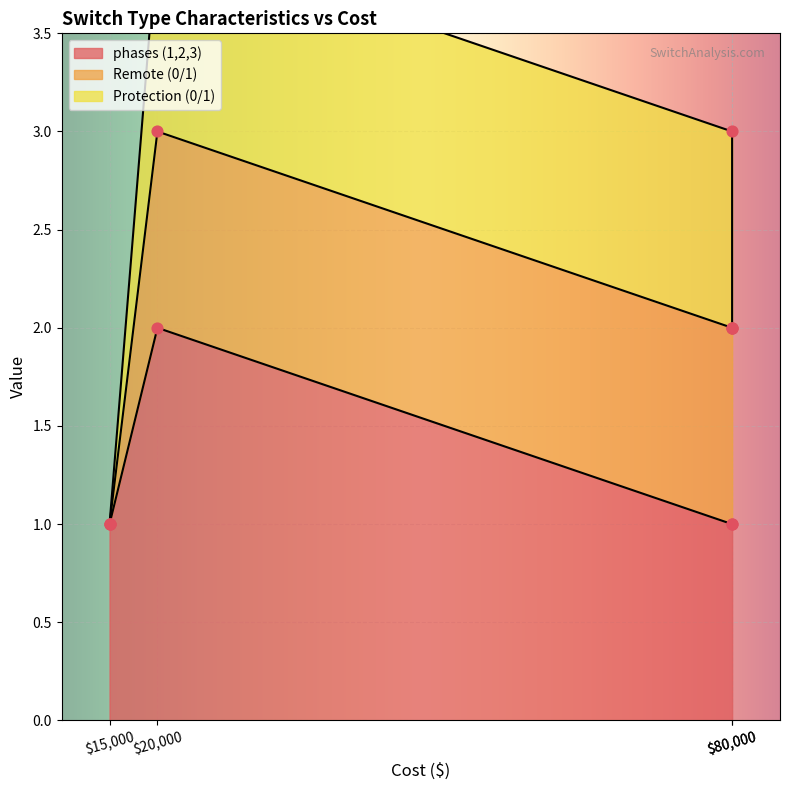

Which series has the largest Y range (max minus min)?

phases (1,2,3)